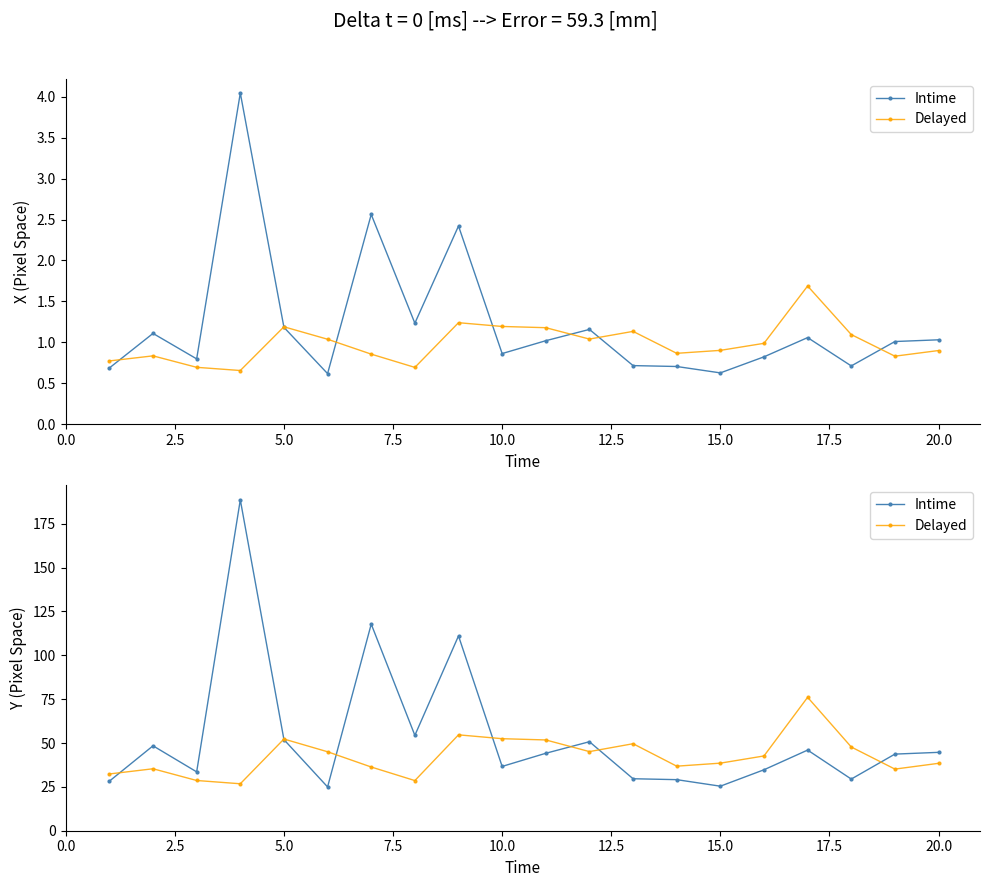

True or false: Tentaculo Concentracion and Tentaculo Absorbancia intersect in this chart.

False